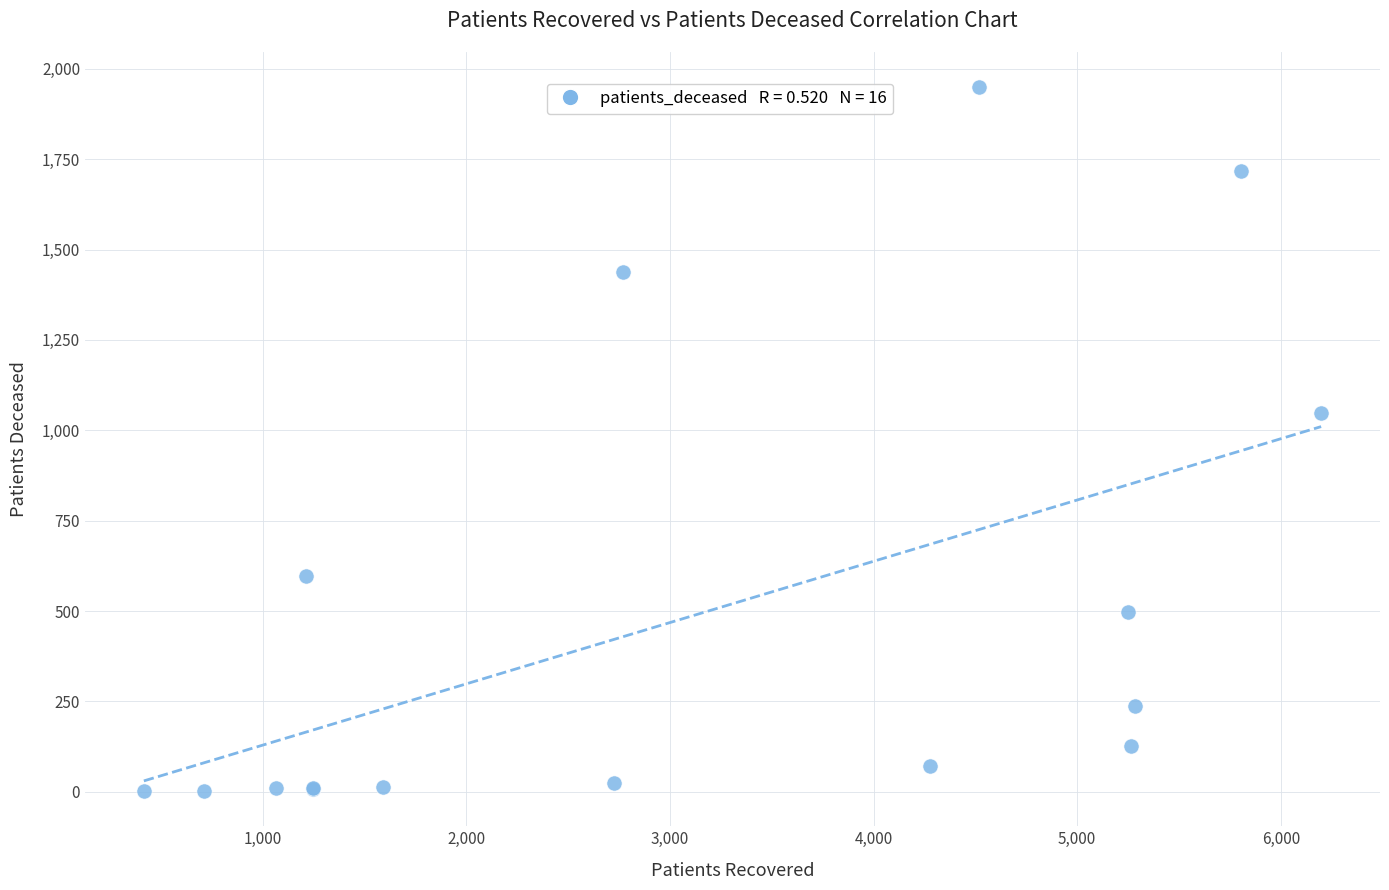

What Y value in the scatter plot is closest to 975?

1049